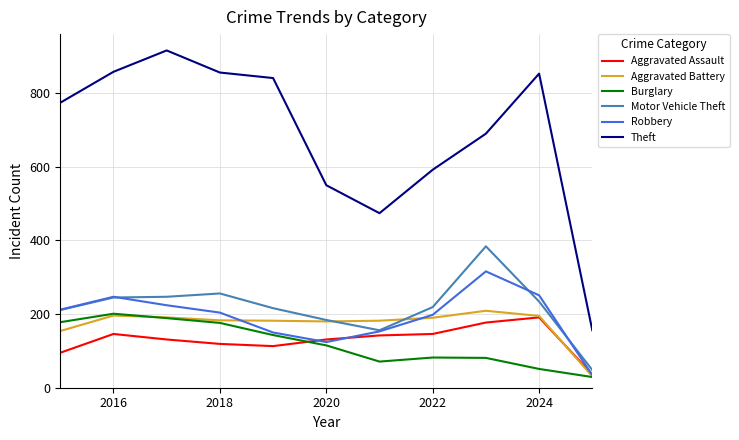

Does the chart display data point markers on the line(s)?

No